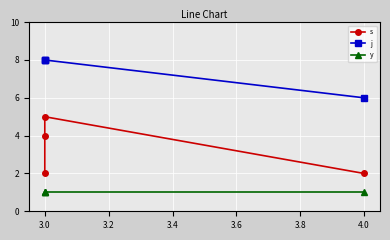

Which series has the widest spread of values?

s